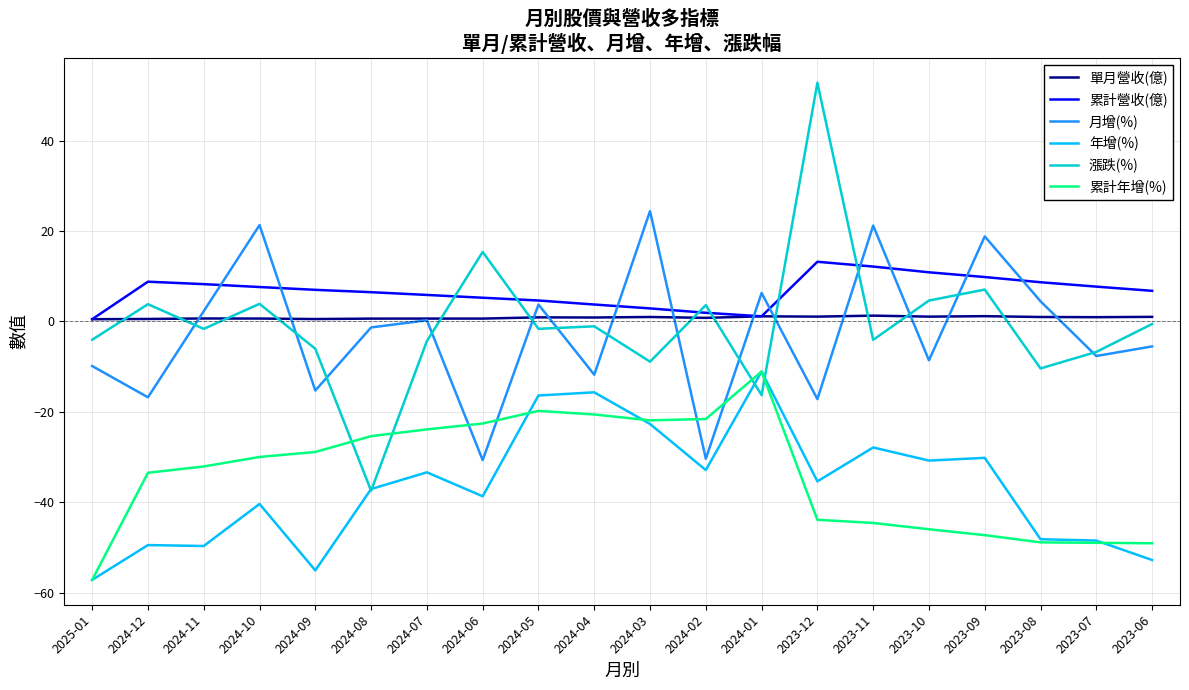

What is the smallest value displayed?

-57.2